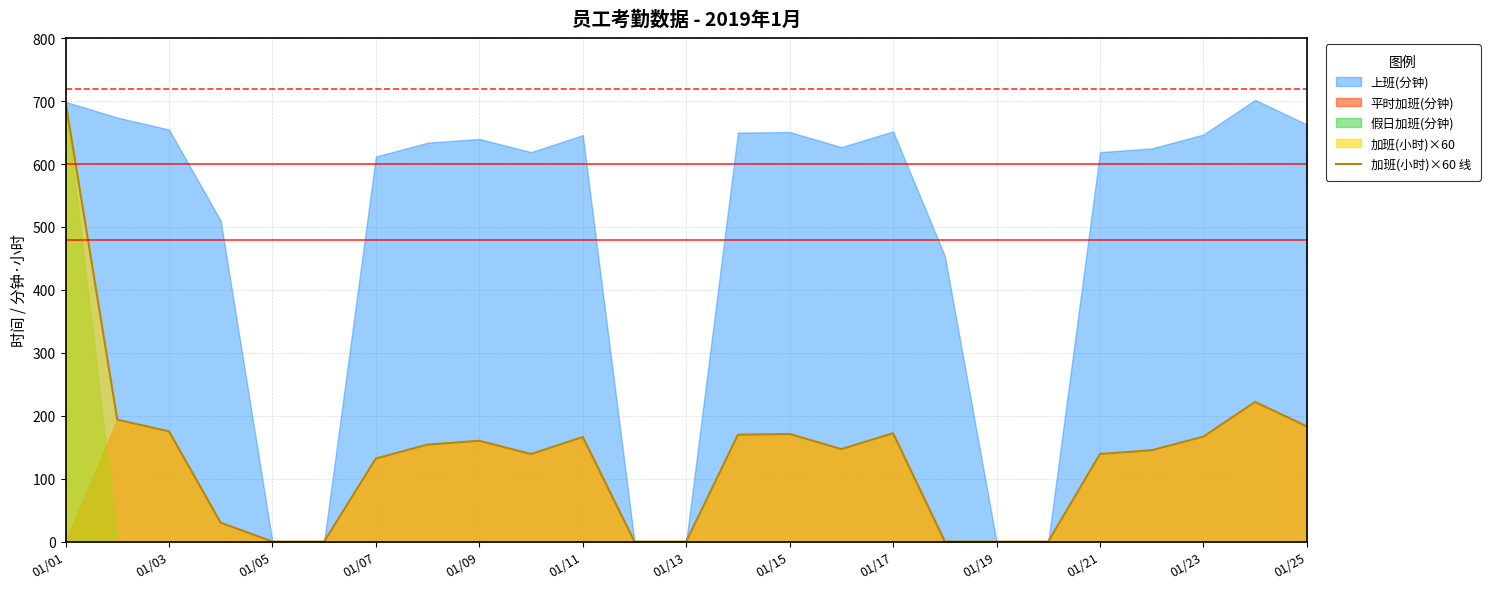

How many lines are shown in the chart?

1